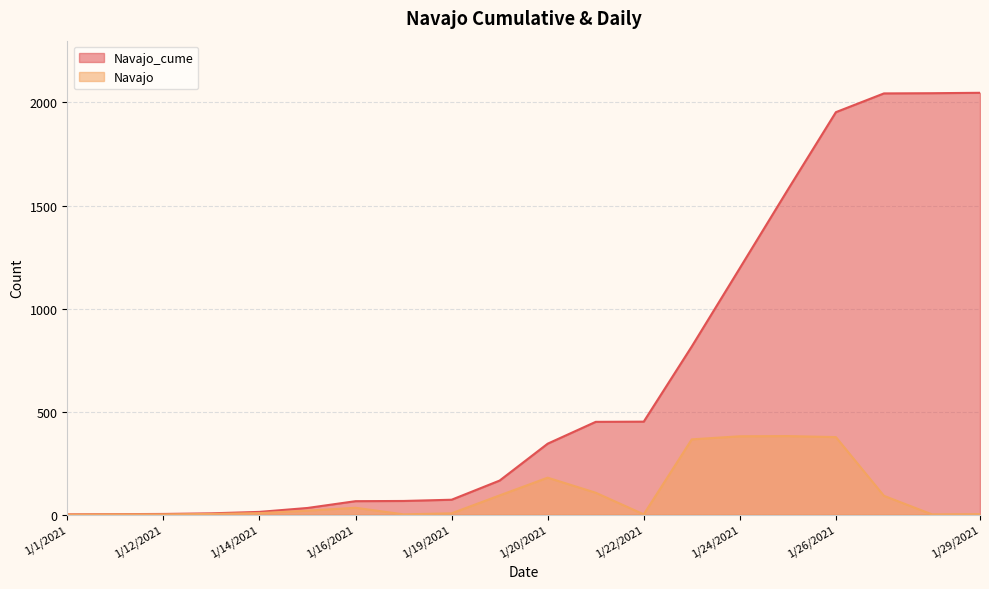

Reading left to right, transcribe all the data shown in this chart.

Navajo_cume: 1	2	3	6	13	32	65	66	72	165	344	450	451	816	1196	1577	1953	2044	2045	2047
Navajo: 0	1	1	3	7	19	33	1	6	93	179	106	1	365	380	381	376	91	1	2